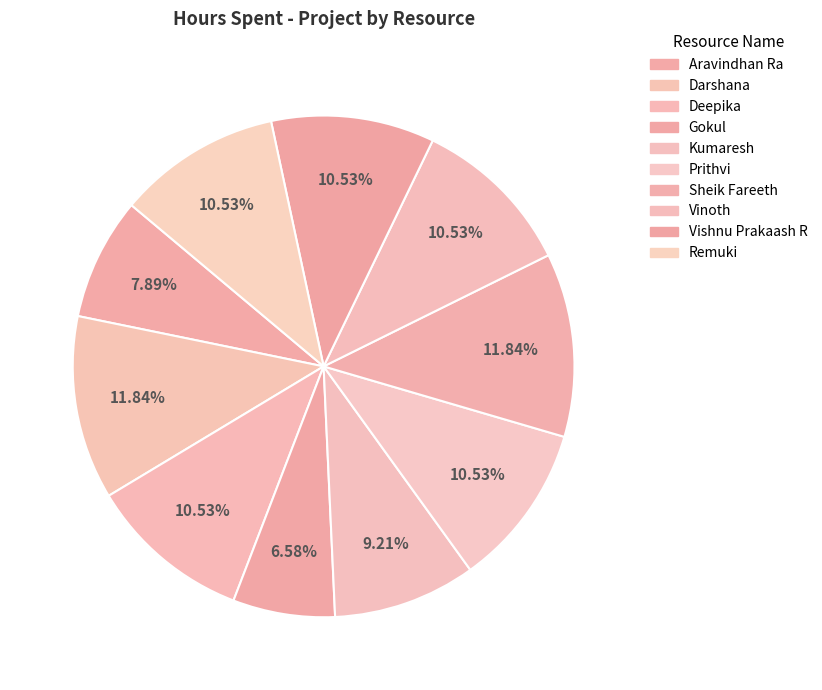

Is it true that Remuki is 1% of the pie?

False